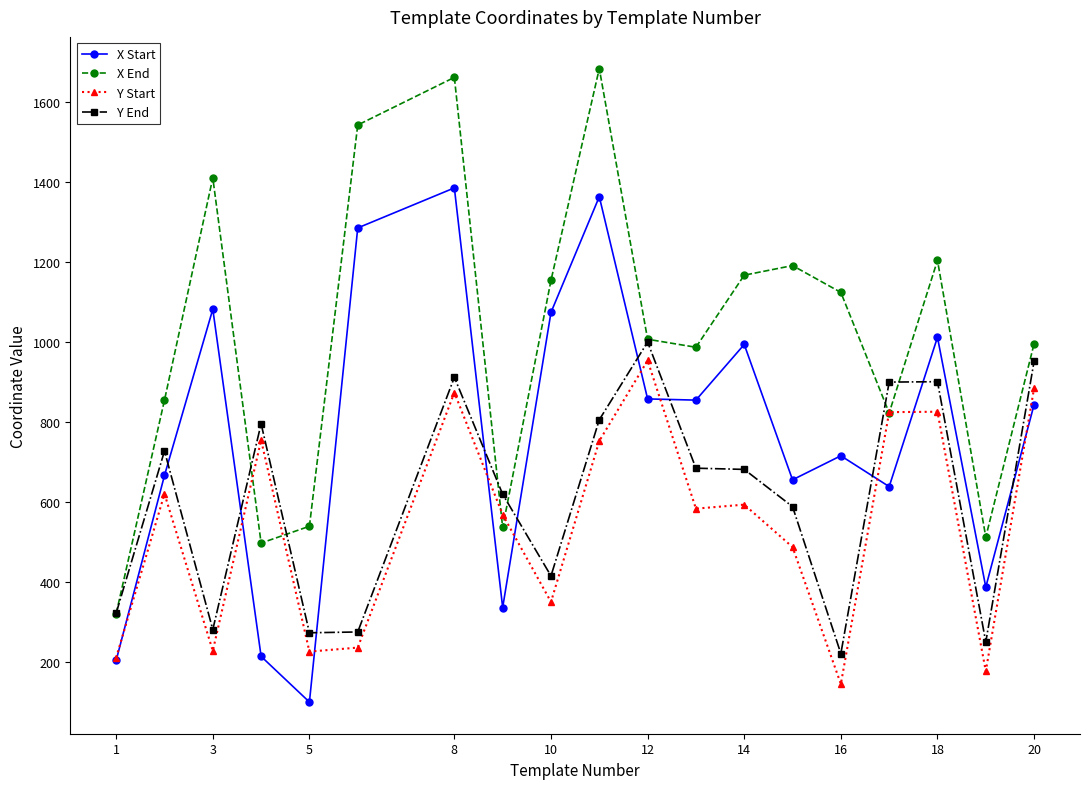

What is the value of the Y End point at the 10th from the left?

806